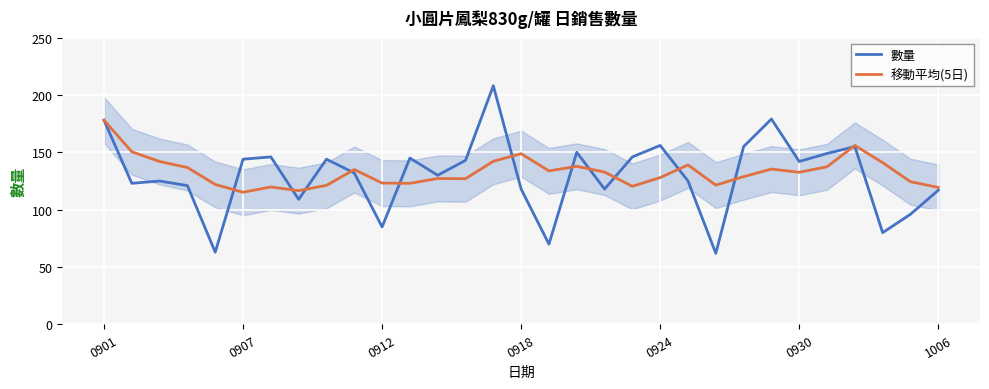

How many times do 數量 and 移動平均(5日) cross each other?

12